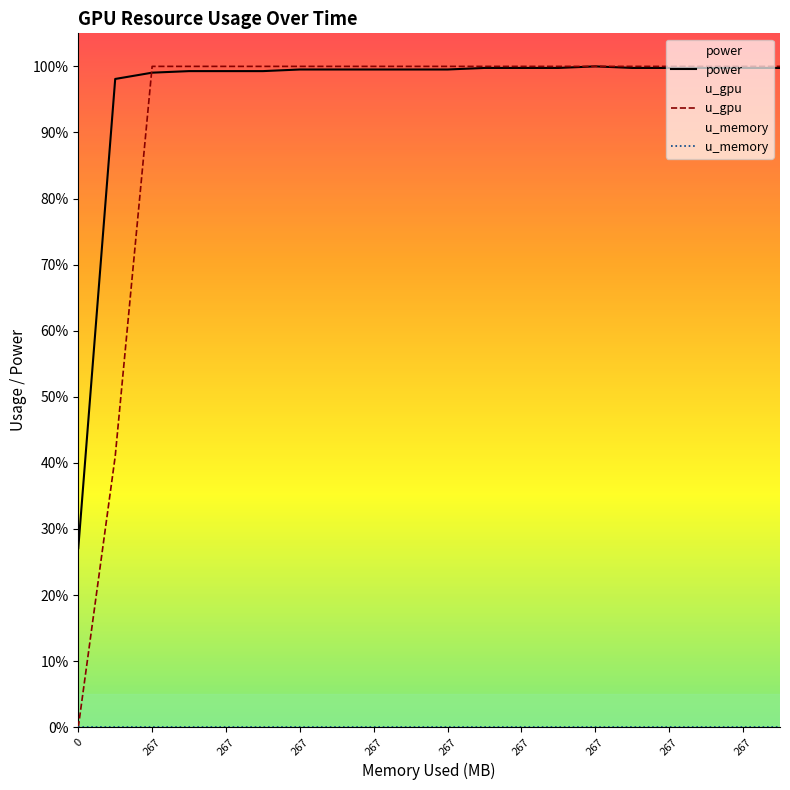

What is the label of the 3rd point from the left?

267.0